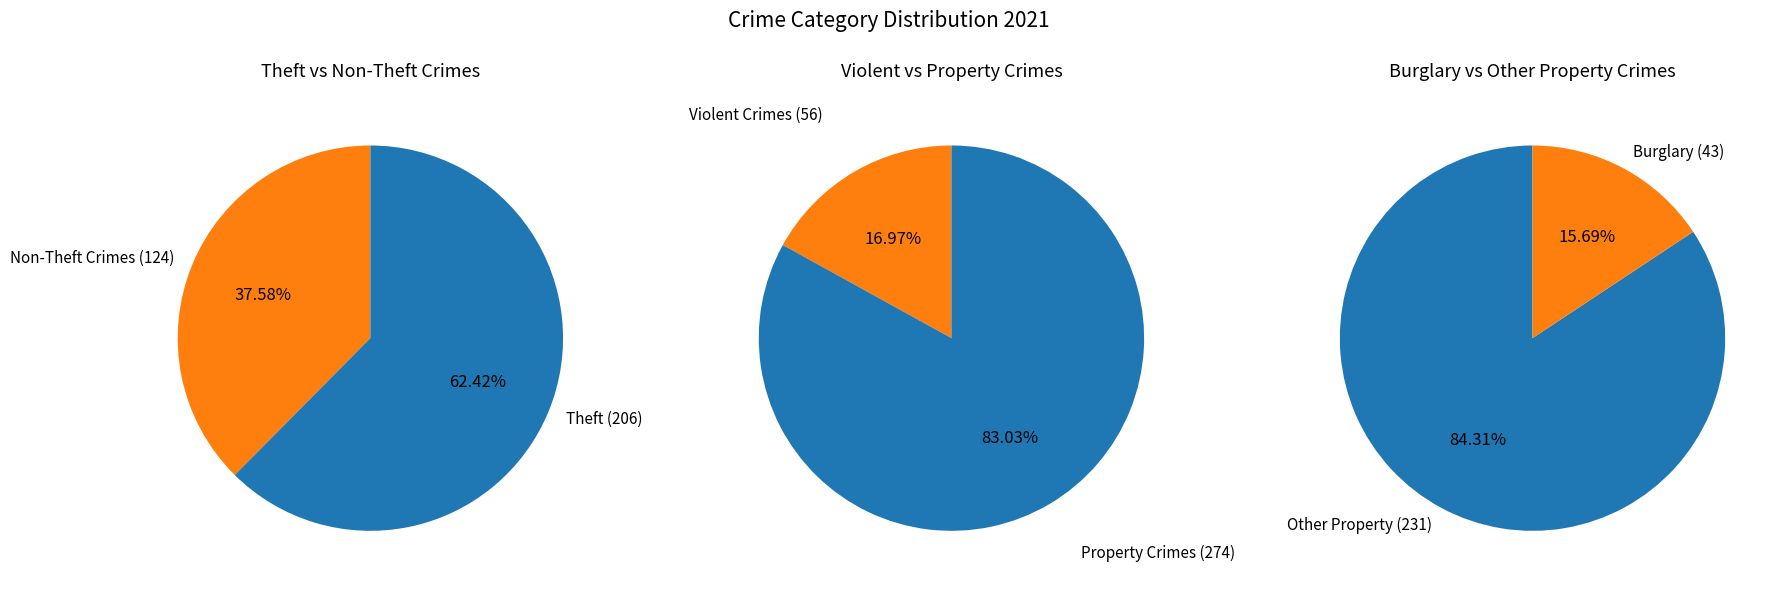

To the nearest percent, what portion does Theft represent?

62%